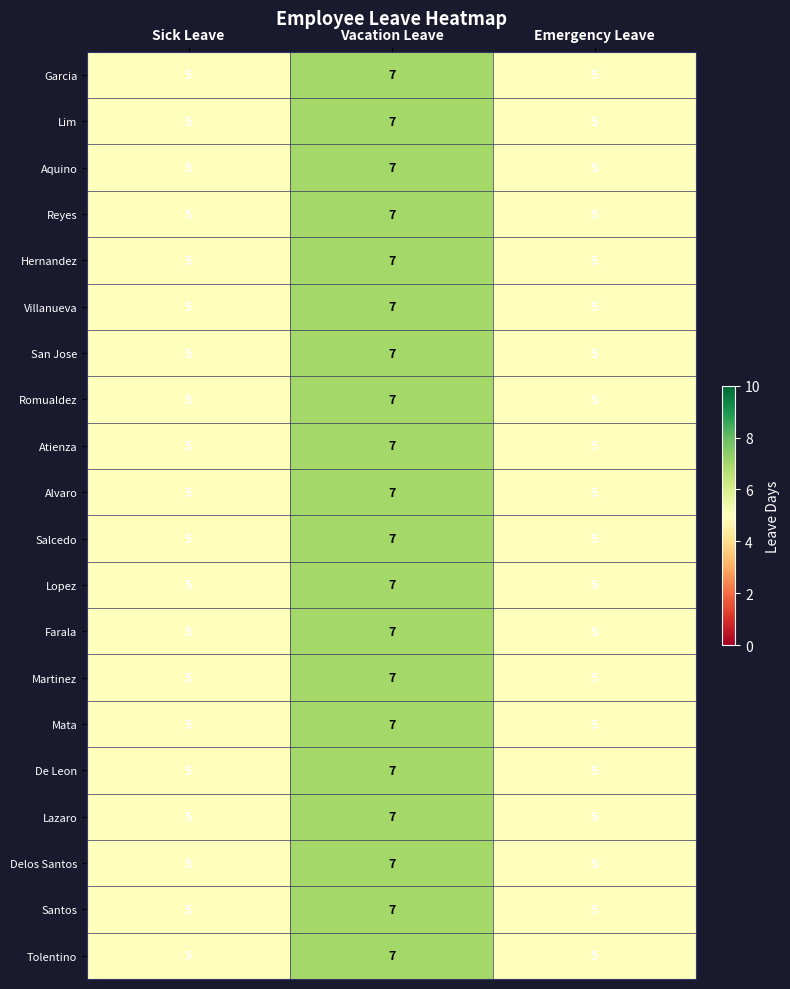

At which category is the sum across all series the highest?

Vacation Leave